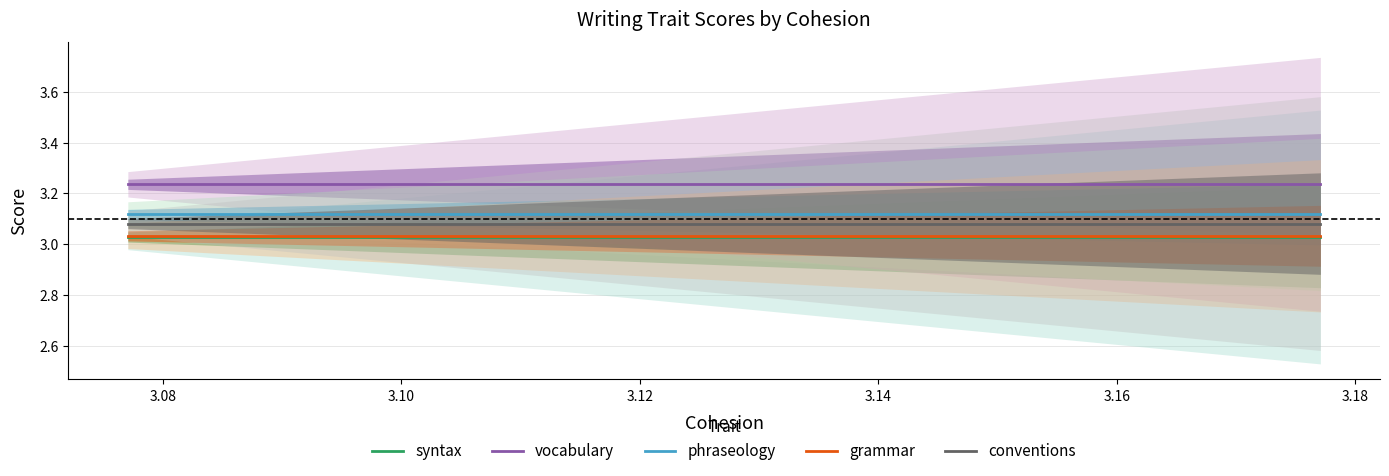

The value of phraseology at 00367BB2546B is 5.1. True or false?

False